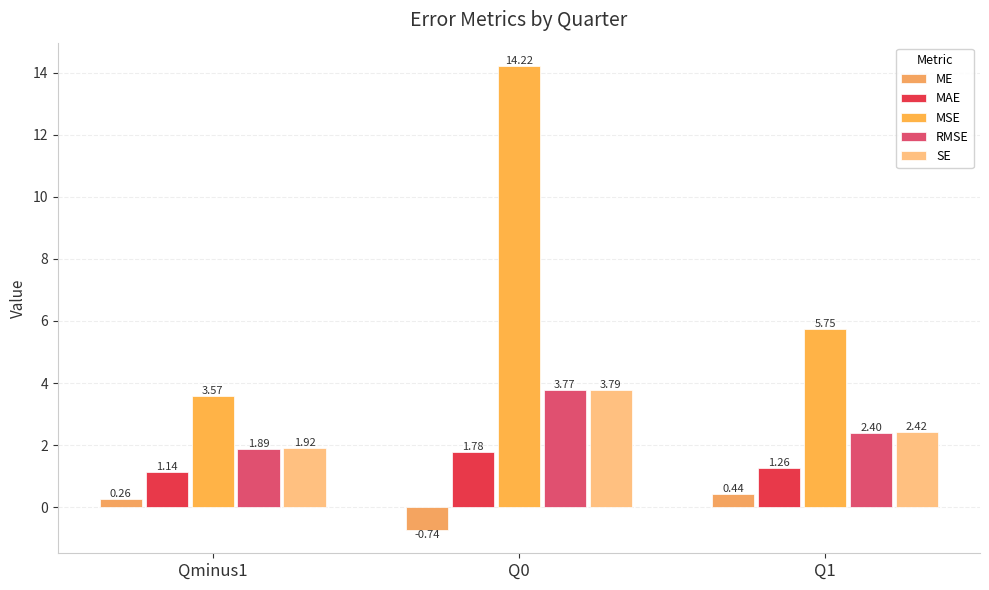

What position from the right is Q1?

1